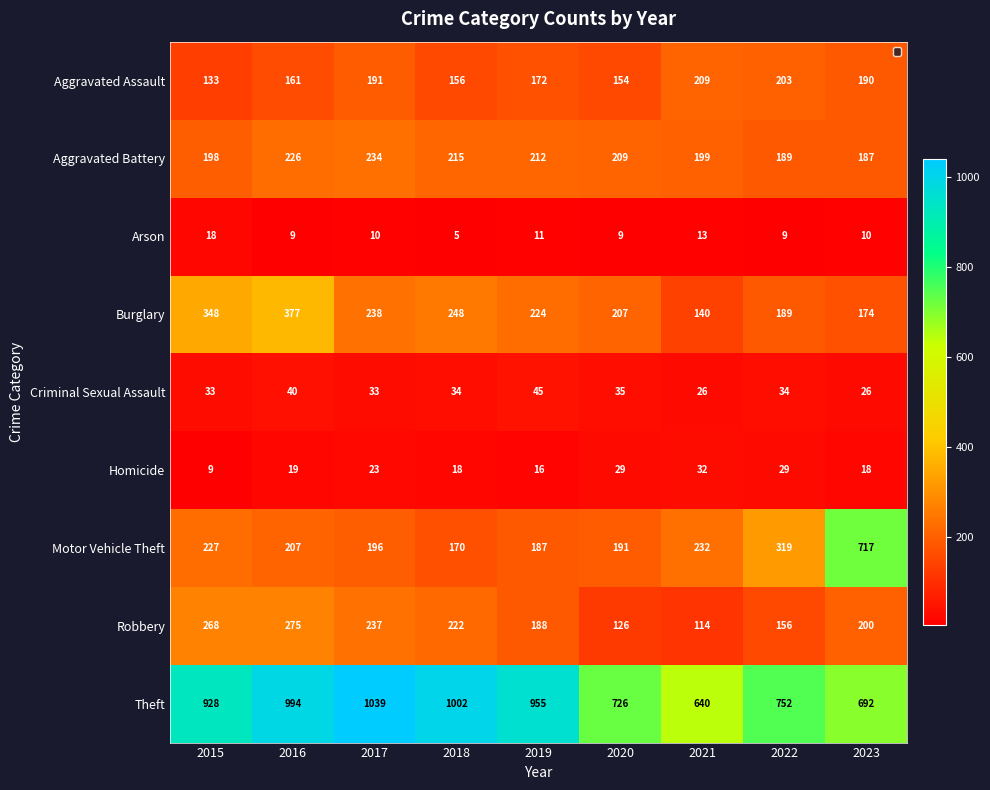

True or false: Arson has a value of 8 at 2018.

False